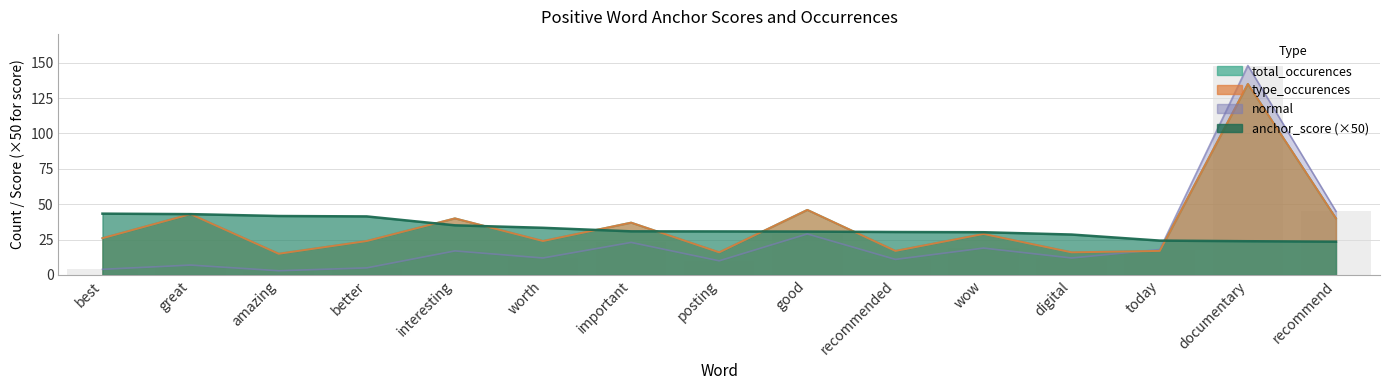

What is the average value of the total_occurences series?

35.0